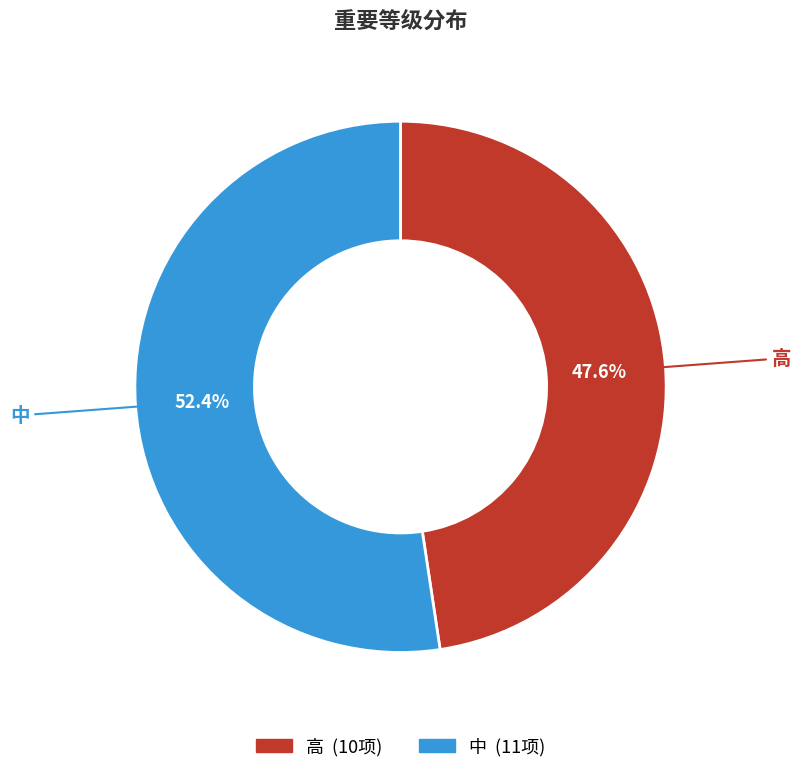

To the nearest percent, what is the average slice percentage?

50%